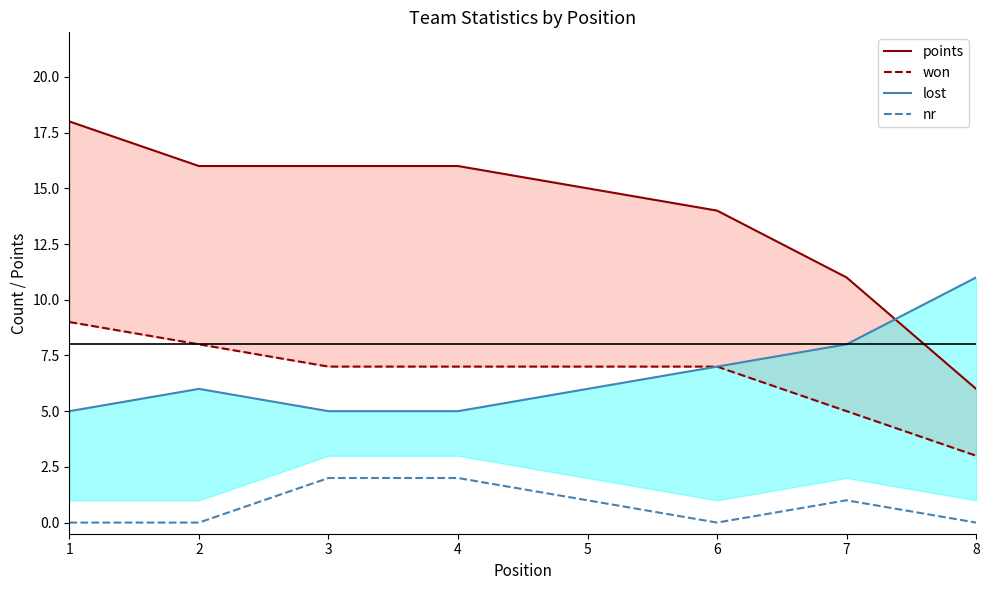

Does the chart display data point markers on the line(s)?

No